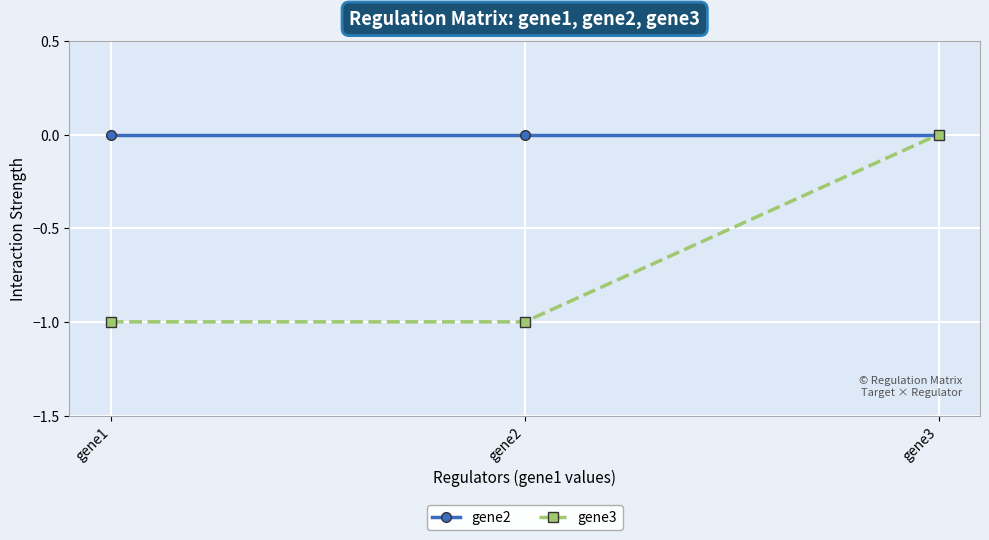

Reading right to left, what are all the values shown in this chart?

gene2: 0	0	0
gene3: 0	-1	-1